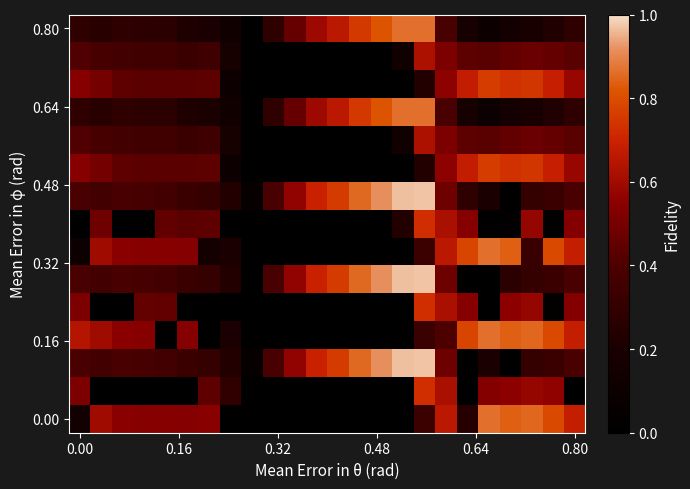

Which category has the lowest value across all series?

7